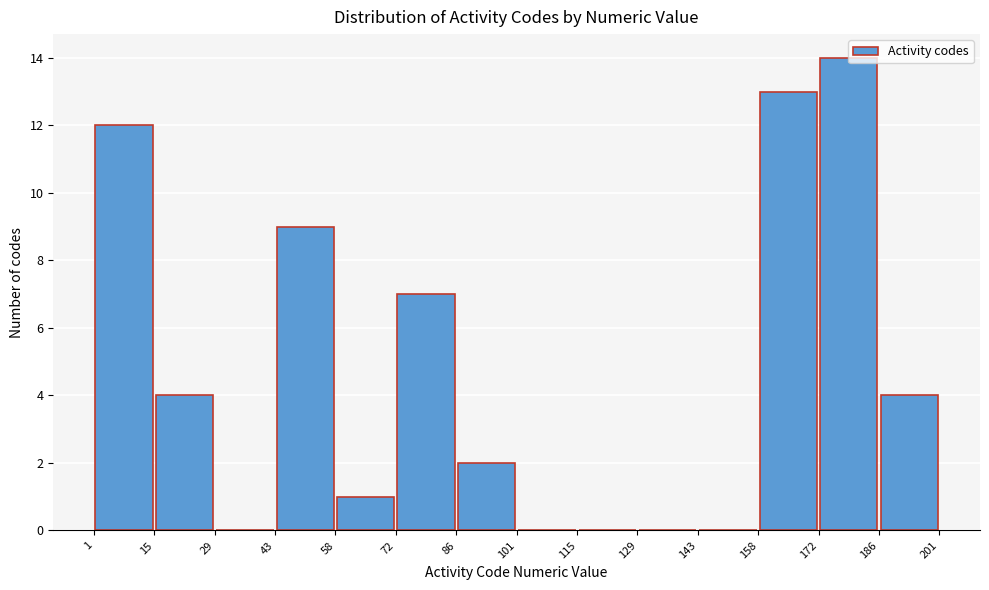

Reading left to right, list every bar in this chart as the range it spans on the x-axis followed by its height. The values are not printed on the chart, so give them approximately, as read against the axis.

1 to 15: 12
15 to 29: 4
29 to 43: 0
43 to 58: 9
58 to 72: 1
72 to 86: 7
86 to 101: 2
101 to 115: 0
115 to 129: 0
129 to 143: 0
143 to 158: 0
158 to 172: 13
172 to 186: 14
186 to 201: 4